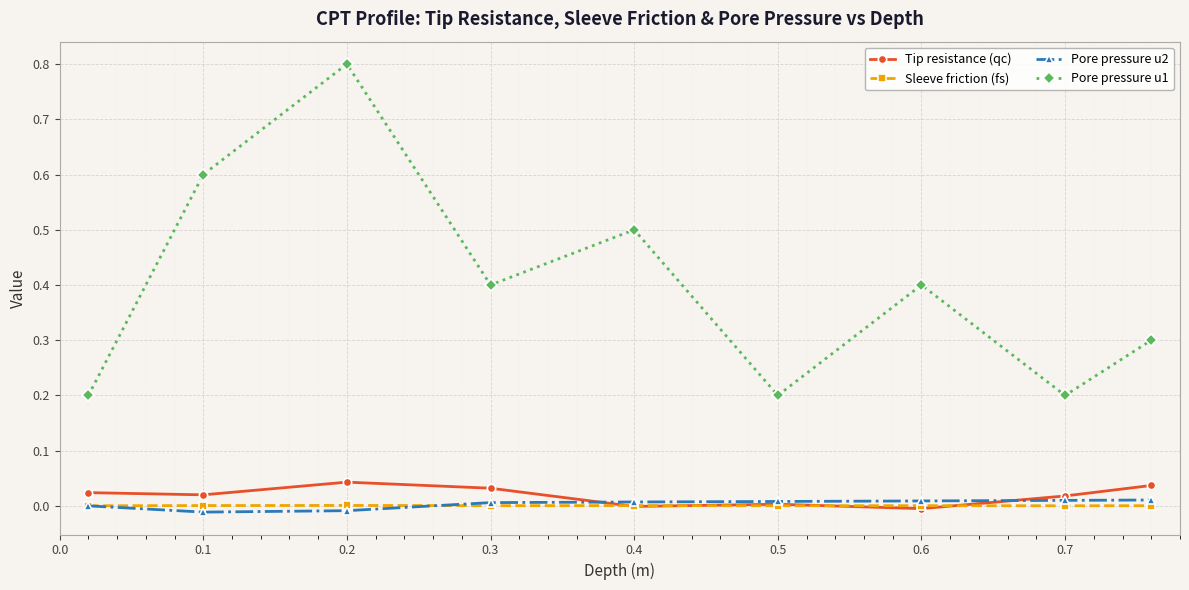

True or false: Sleeve friction (fs) has more than 0 interior local peaks.

True